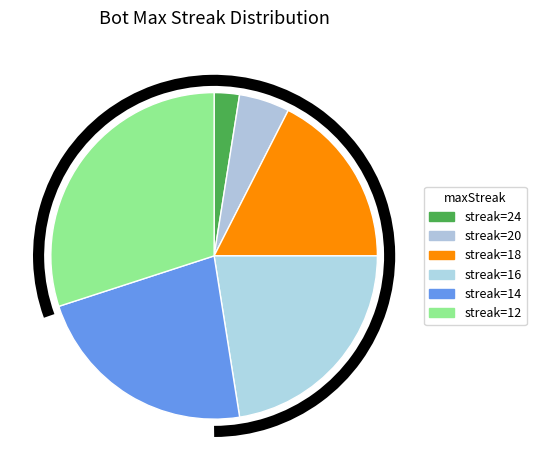

To the nearest percent, what is the average slice percentage?

17%